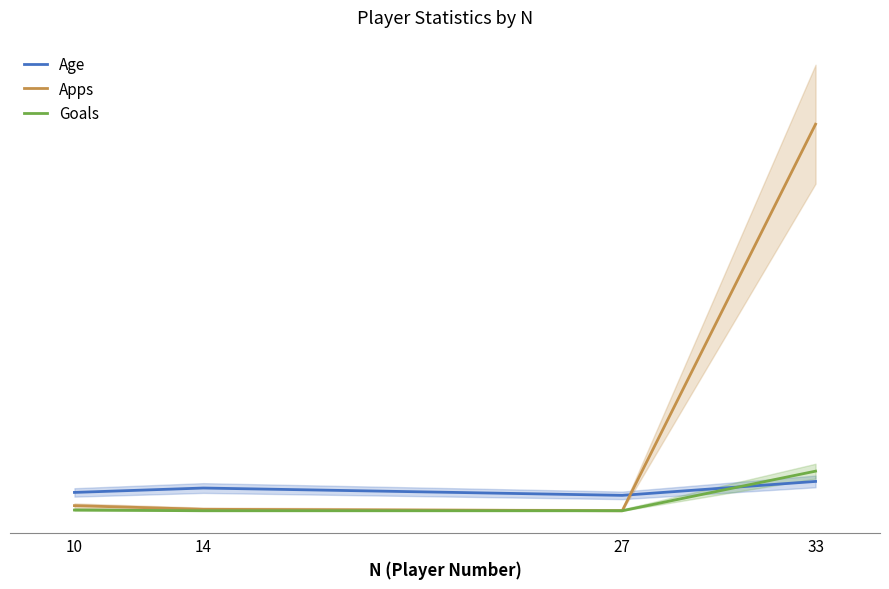

List the series in order of their peak value, highest first.

Apps, Goals, Age